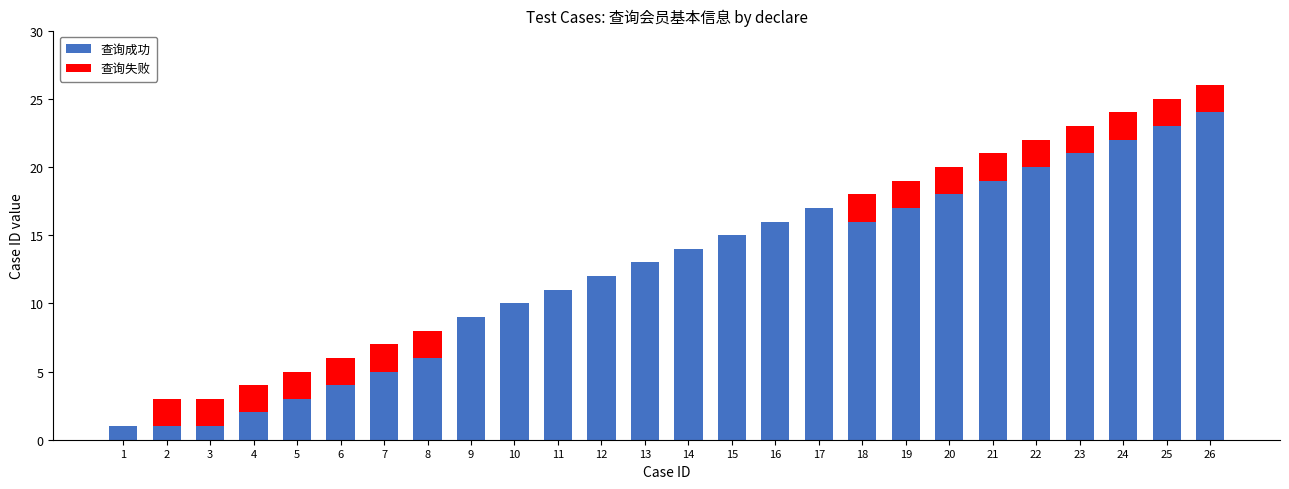

How many distinct data groups are displayed?

2